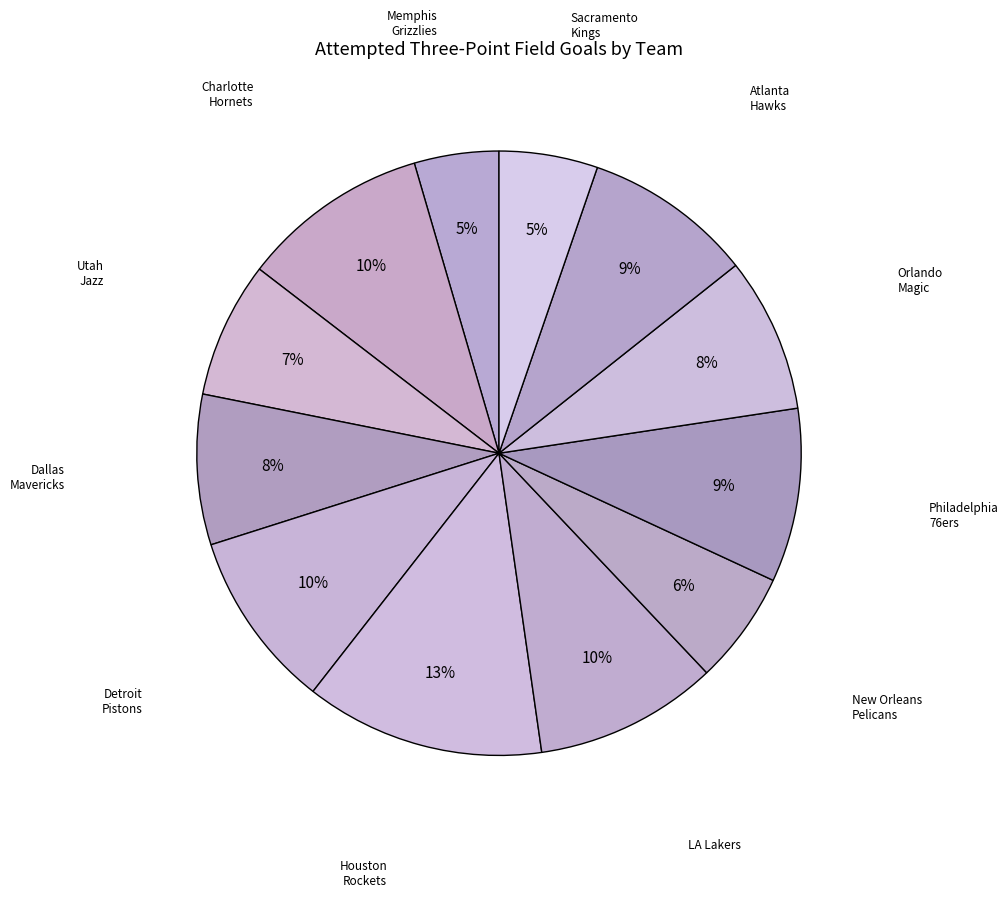

How many segments does this pie chart have?

12